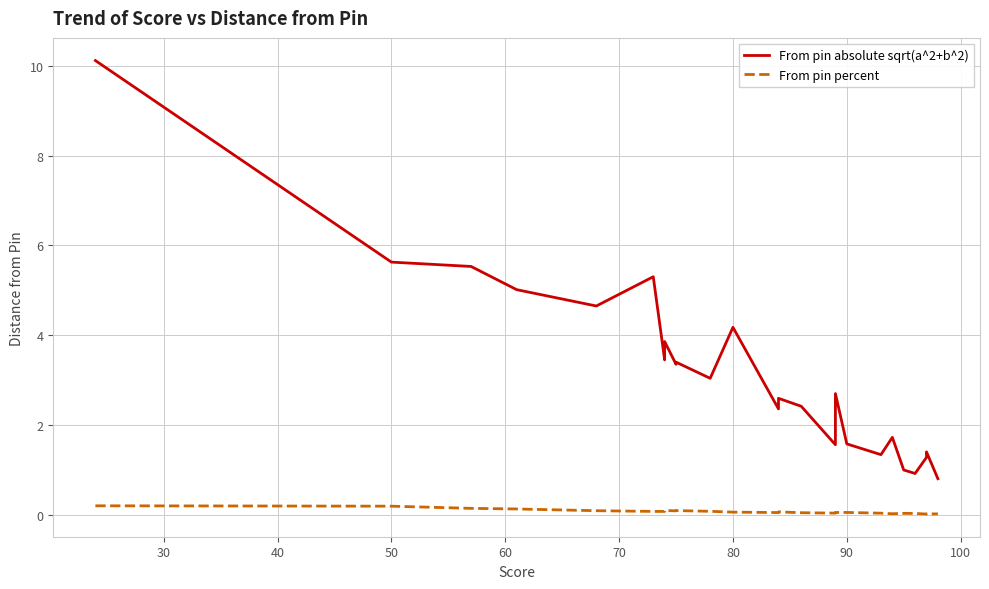

What is the maximum value for From pin absolute sqrt(a^2+b^2)?

10.1